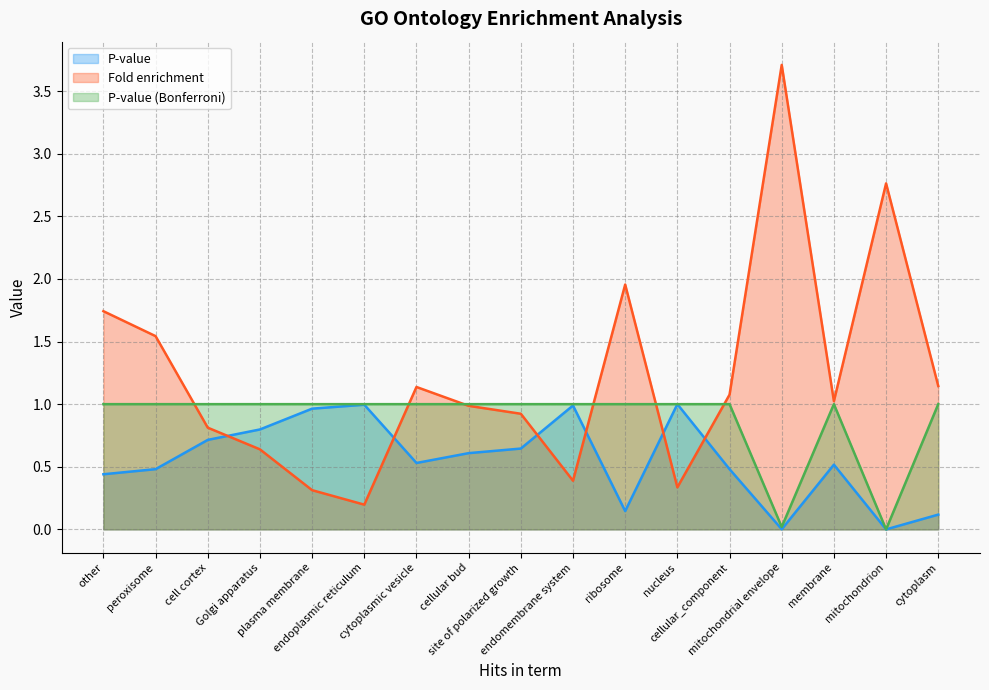

What is the difference between the maximum and second lowest values in the Fold enrichment series?

3.4